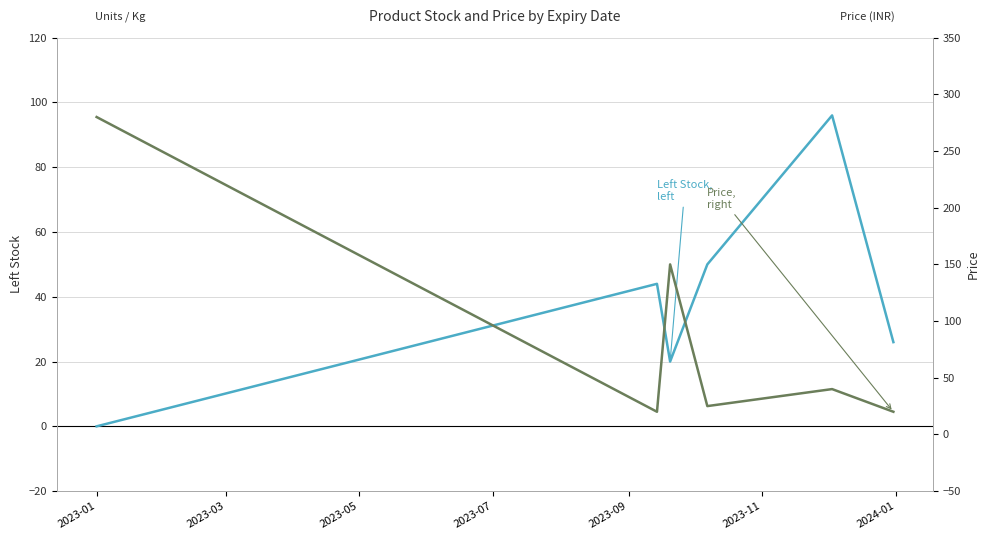

What is the sum of the Price (right) values at 2023-09 and 2023-11?

60